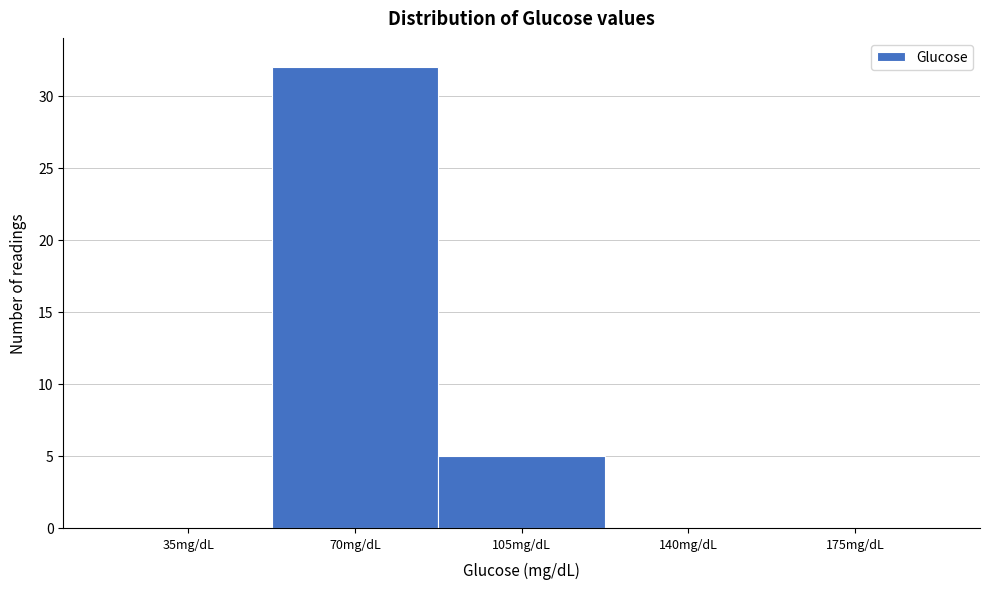

Reading left to right, list all the values displayed in this chart.

35mg/dL=0	70mg/dL=32	105mg/dL=5	140mg/dL=0	175mg/dL=0